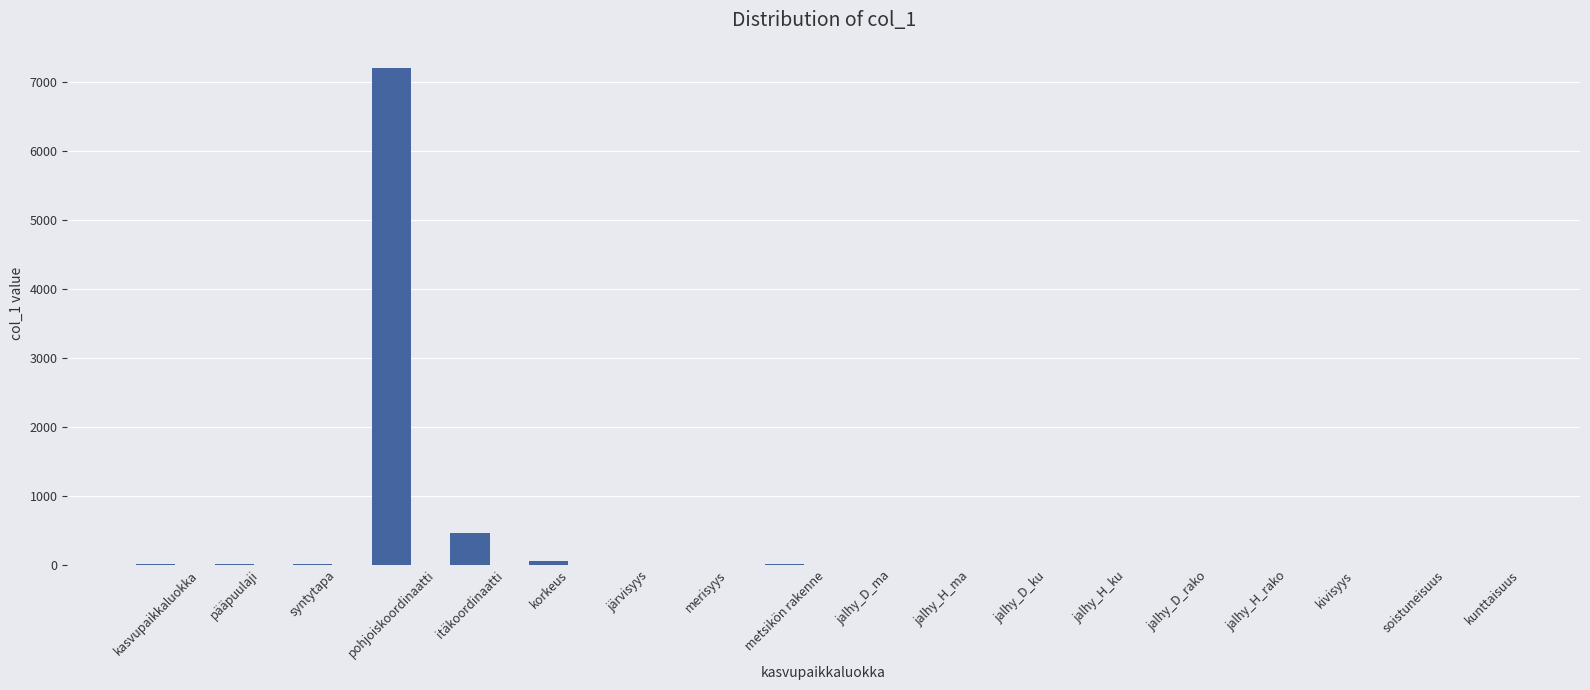

The chart shows a value of 2835 at järvisyys. True or false?

False